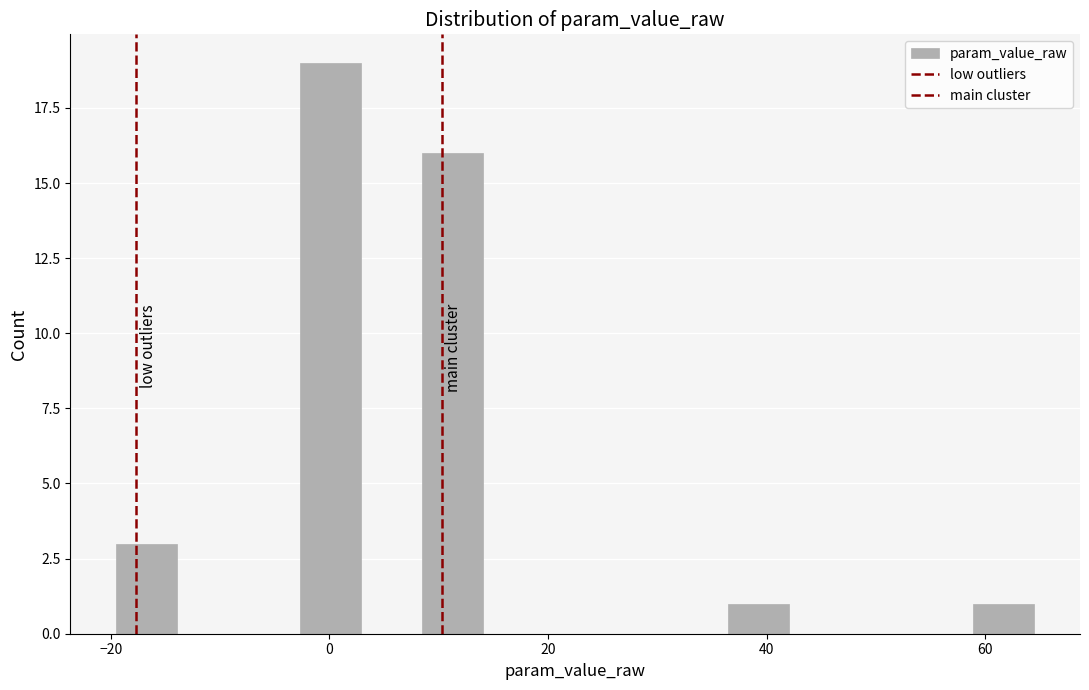

Around what value on the x-axis is the tallest bar? Give the approximate position of its centre, as read against the axis.

0